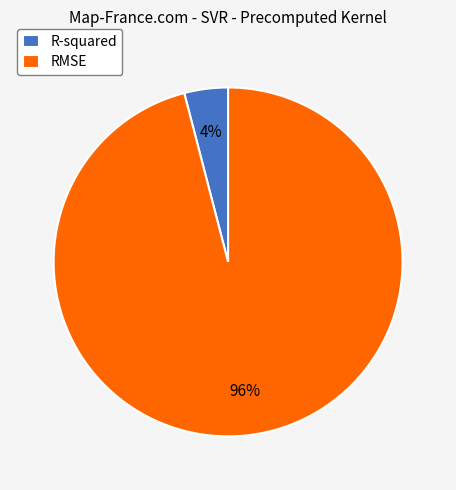

To the nearest percent, what percentage of the pie is RMSE?

96%